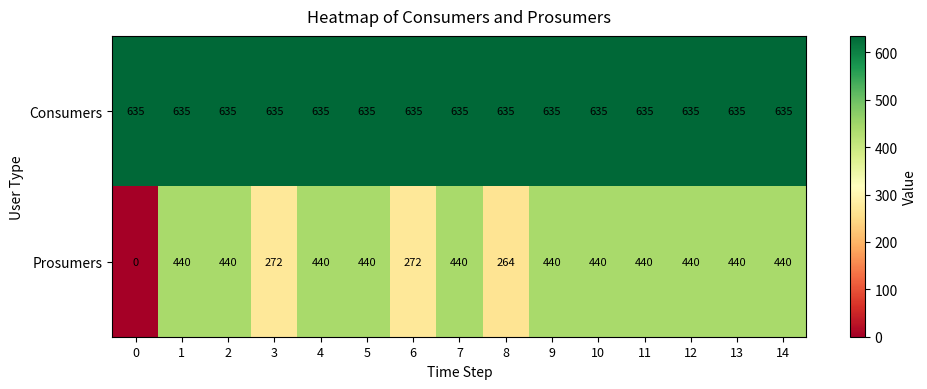

List the series in order of their overall mean, lowest first.

Prosumers, Consumers